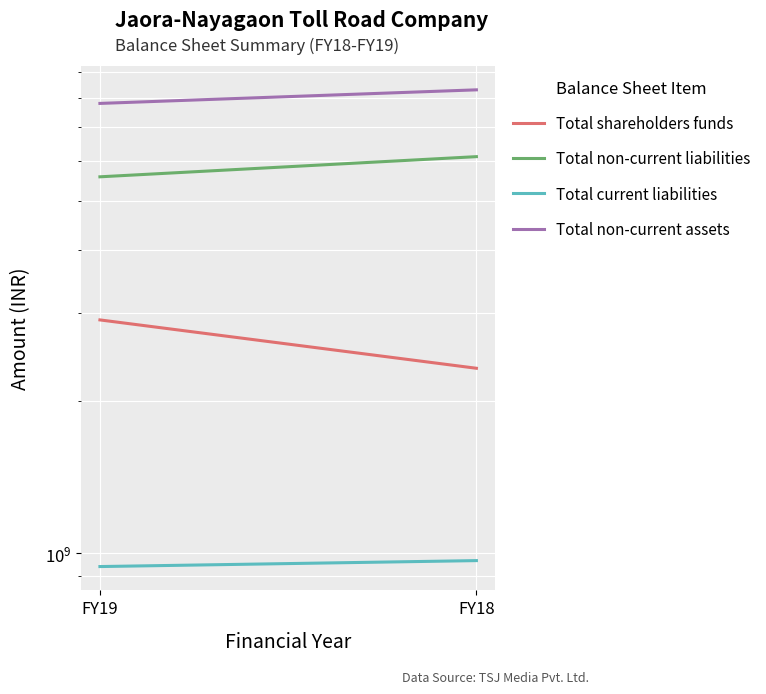

Which has a higher value, FY19 or FY18?

FY19